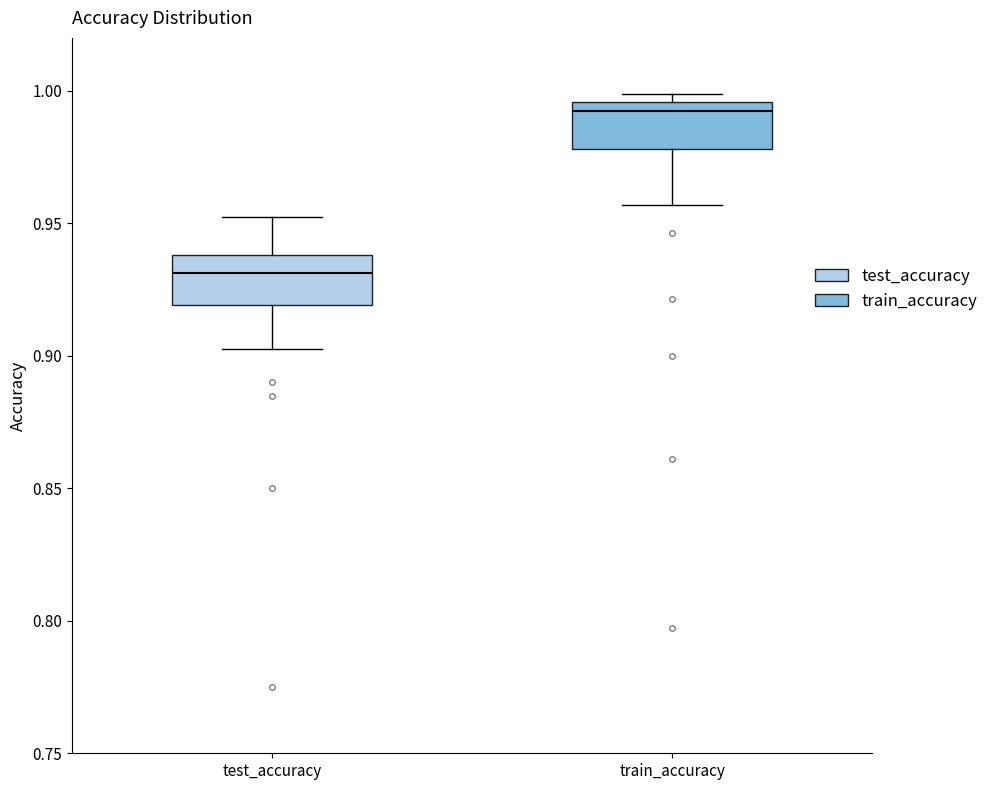

Reading left to right, read every box against the y-axis: the position of its median line, the range the box covers, and the ends of its whiskers. The values are not printed on the chart, so give them approximately, as read against the axis.

test_accuracy: median 0.930, box 0.920 to 0.940, whiskers 0.905 to 0.950
train_accuracy: median 0.990, box 0.980 to 0.995, whiskers 0.955 to 1.000